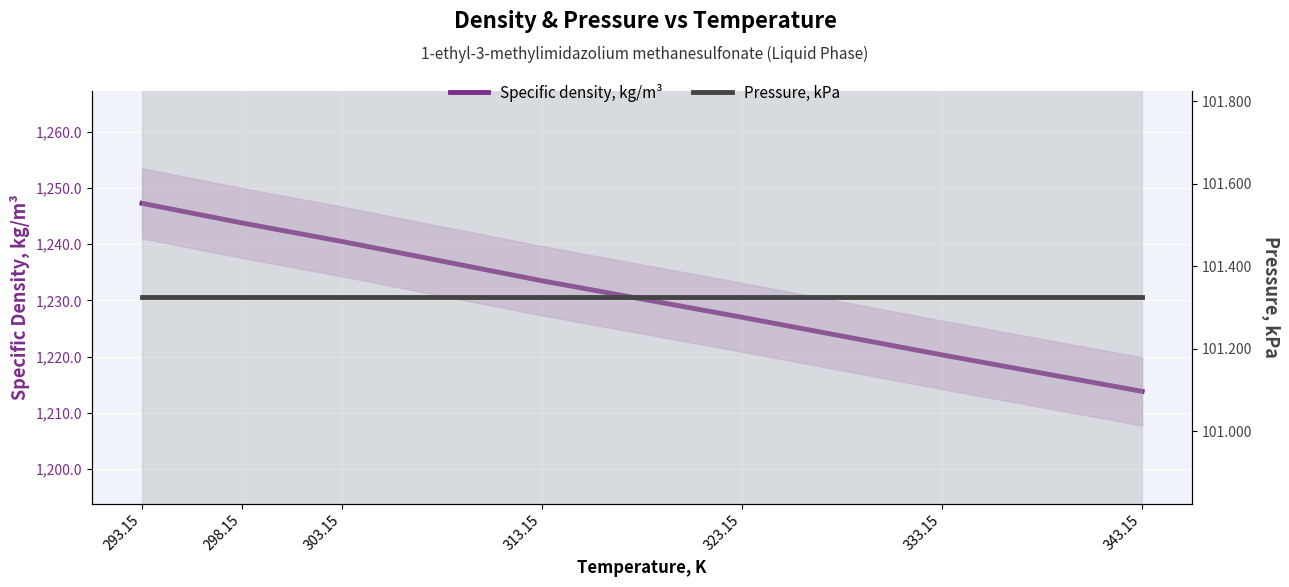

Which series has the largest total across all categories?

Specific density, kg/m³